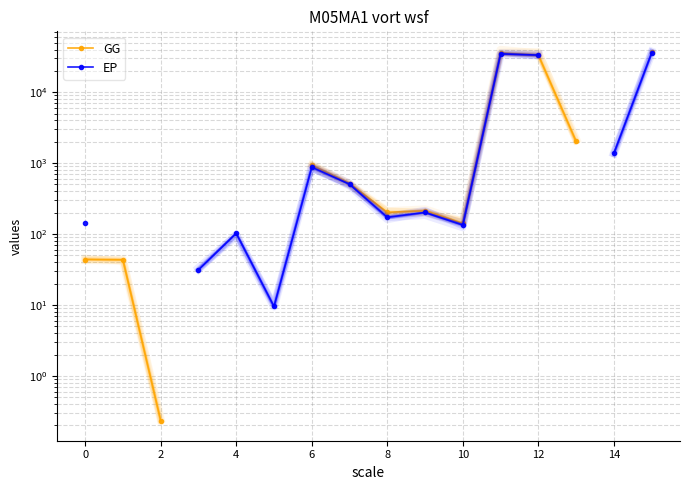

List the series in order of their peak value, highest first.

GG, EP